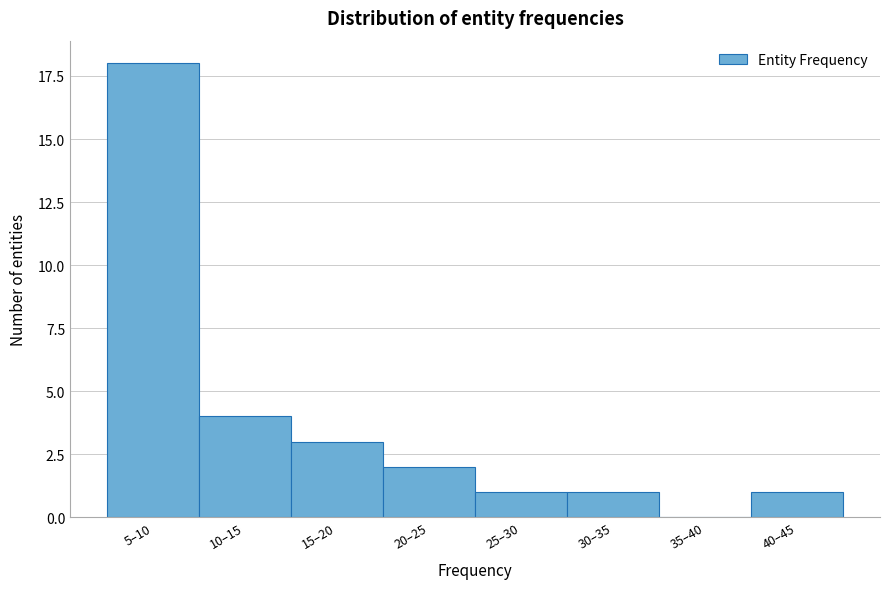

Reading left to right, what are all the values shown in this chart?

5–10=18	10–15=4	15–20=3	20–25=2	25–30=1	30–35=1	35–40=0	40–45=1